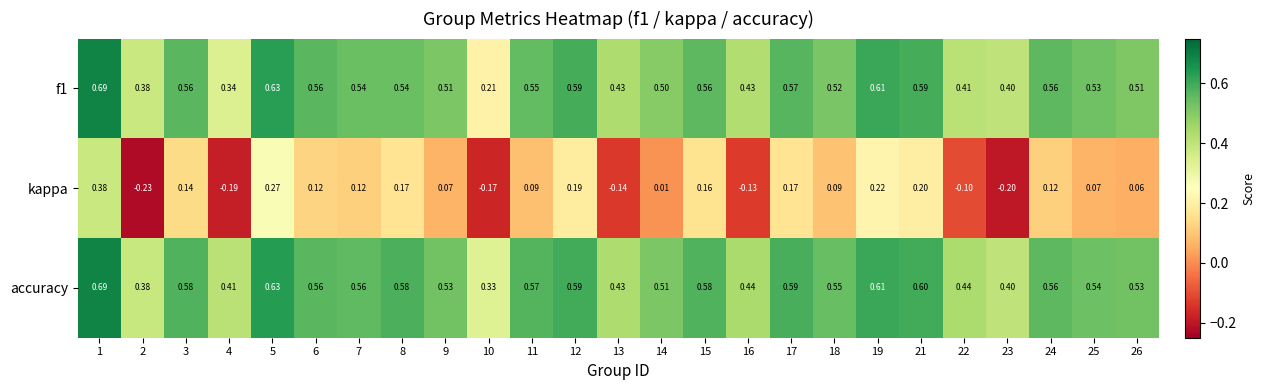

Which category has the lowest value across all series?

2